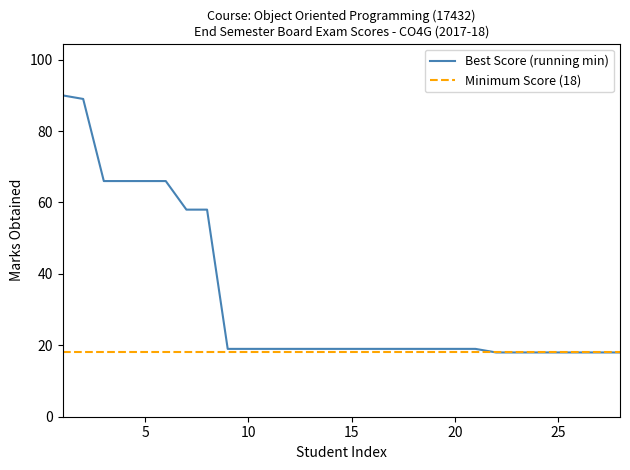

Is it true that Best Score (running min) equals 19 at 20?

True